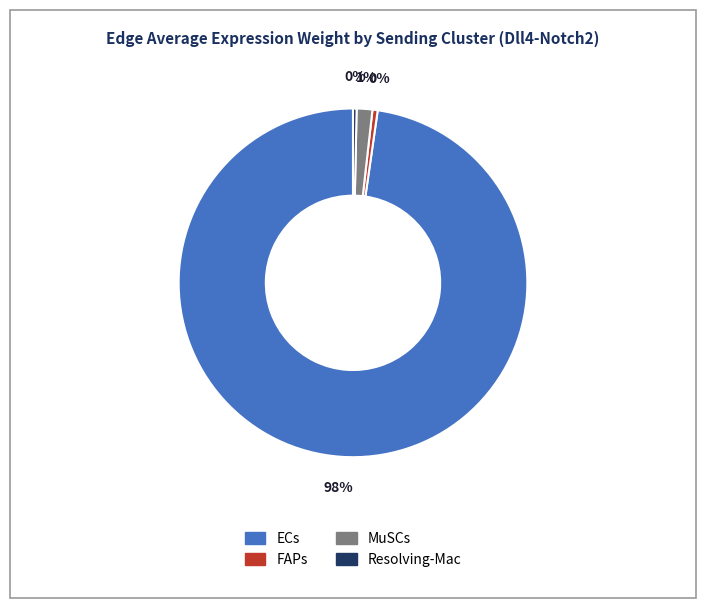

Is the sum of MuSCs and Resolving-Mac greater than half?

No